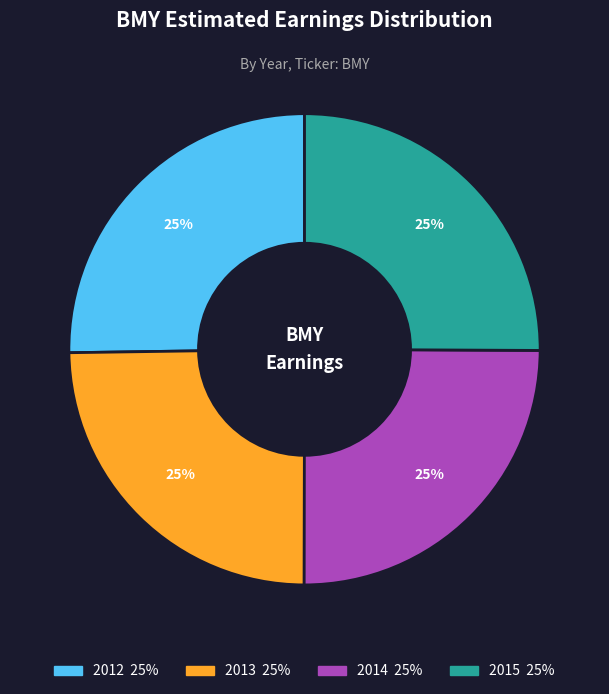

Is there a majority slice in this chart?

No